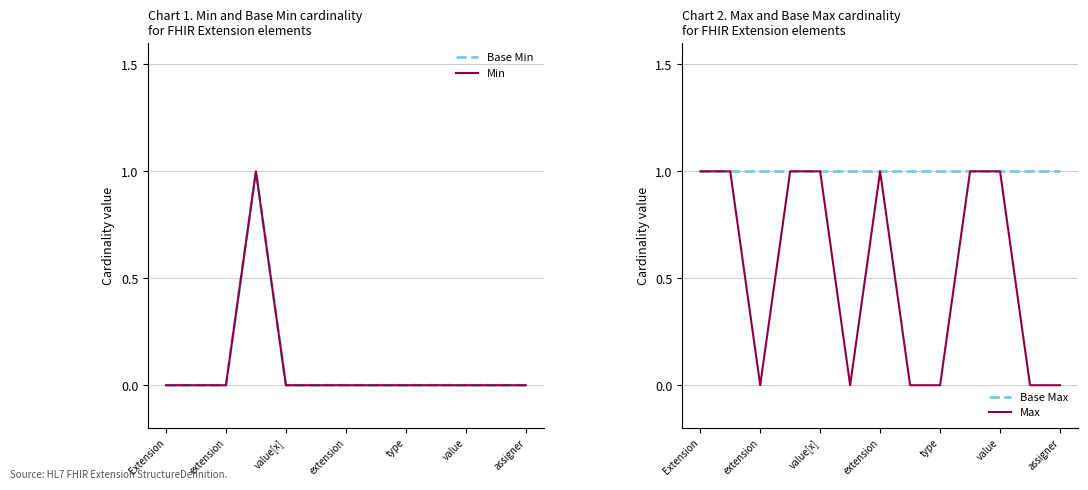

True or false: Min and Base Max cross at least once.

False